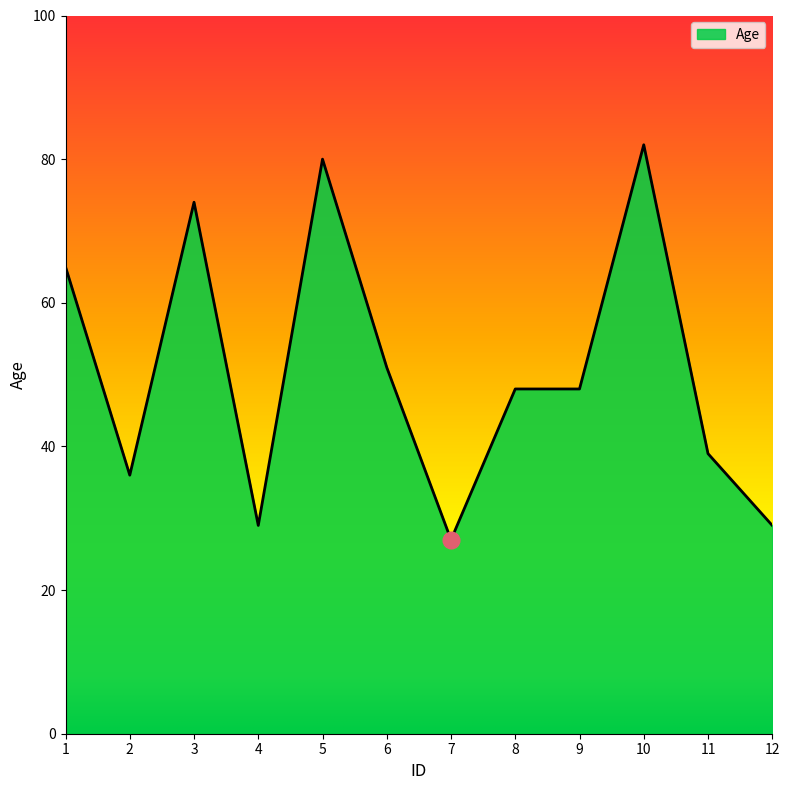

How many lines are shown in the chart?

1